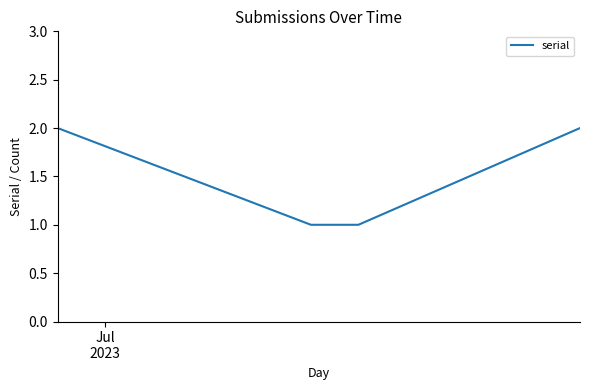

True or false: there are more than 1 points higher than both neighbors.

False